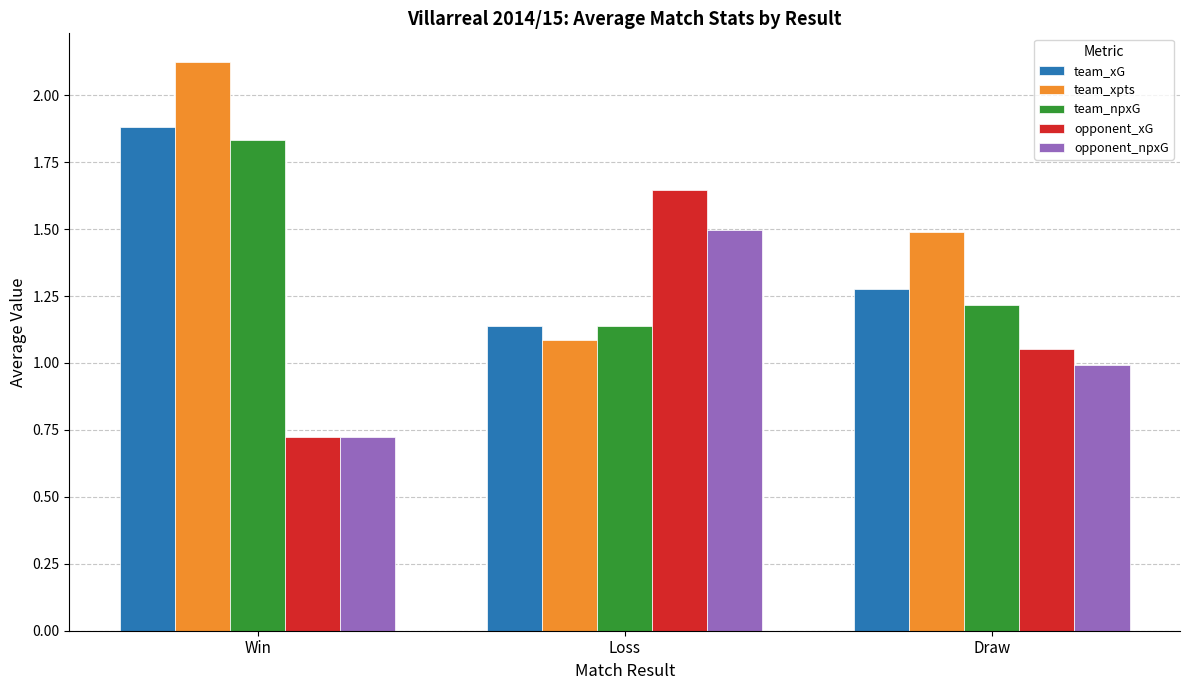

What is the spread (max minus min) of values at Loss?

0.6